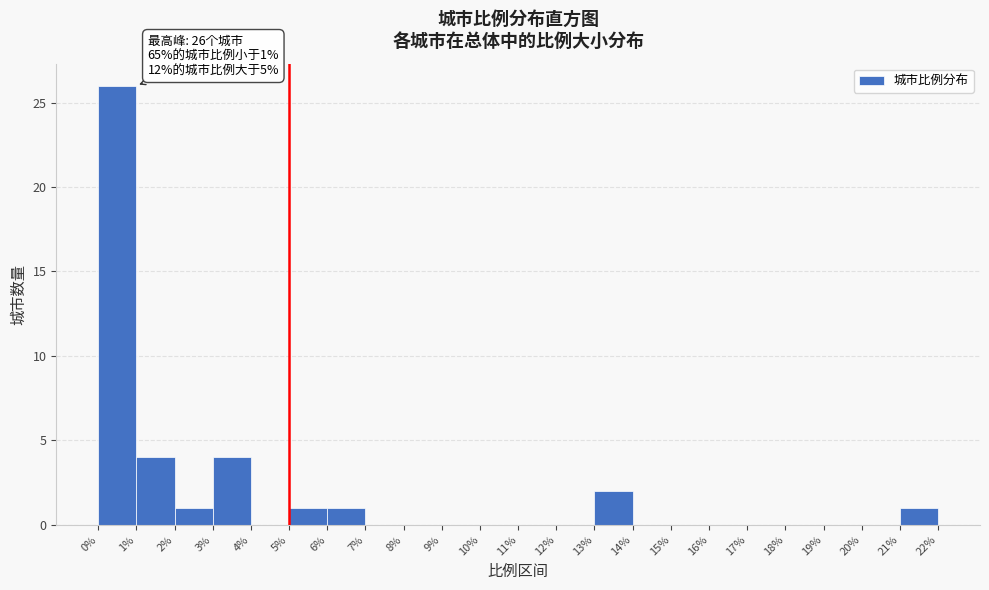

Which range on the x-axis has the tallest bar?

0% to 1%